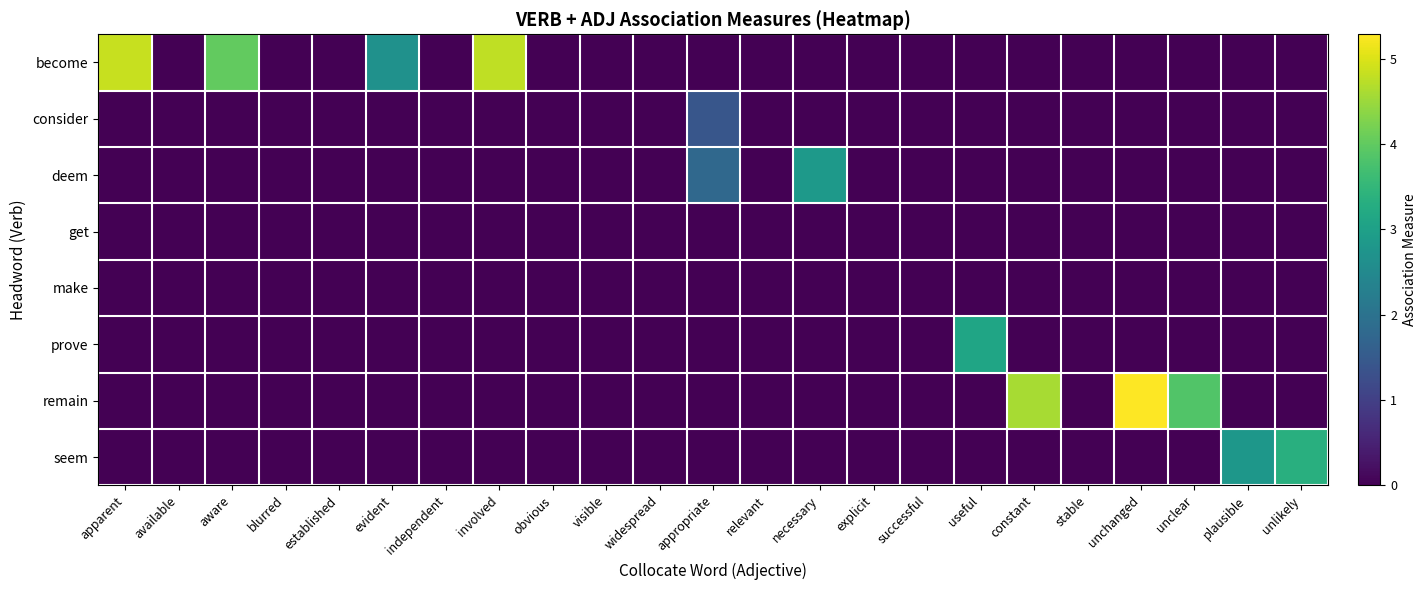

List the series in order of their peak value, lowest first.

get, make, consider, deem, prove, seem, become, remain